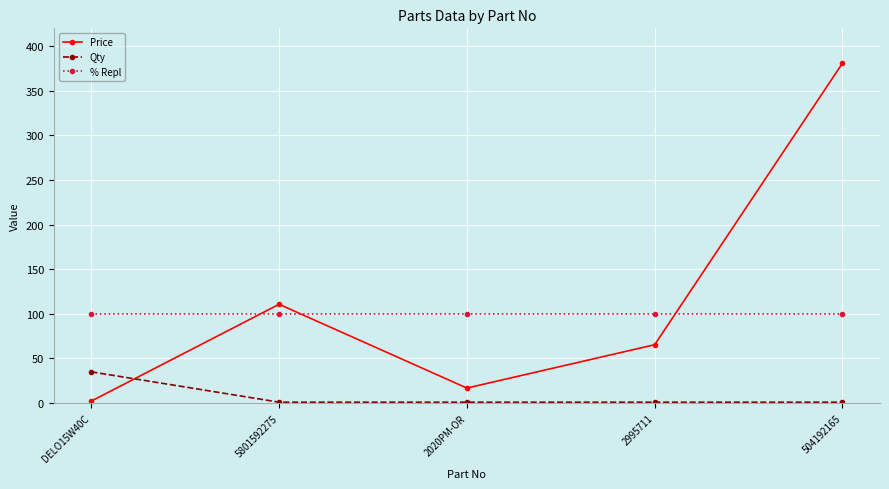

Which category has the lowest value in the Price series?

DELO15W40C